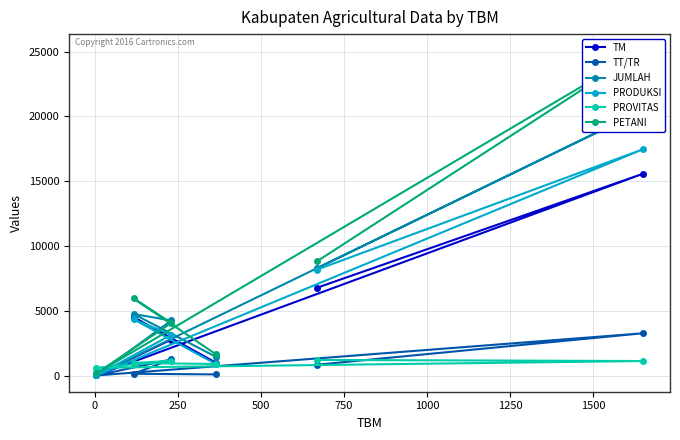

What is the highest value of the TT/TR series?

3261